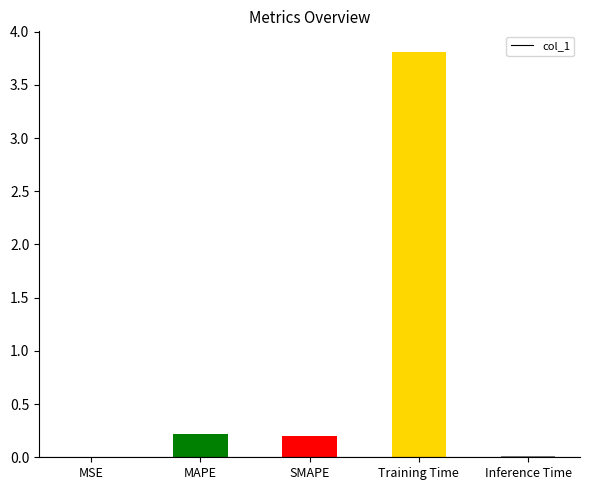

The chart shows a value of 0.0 at SMAPE. True or false?

False